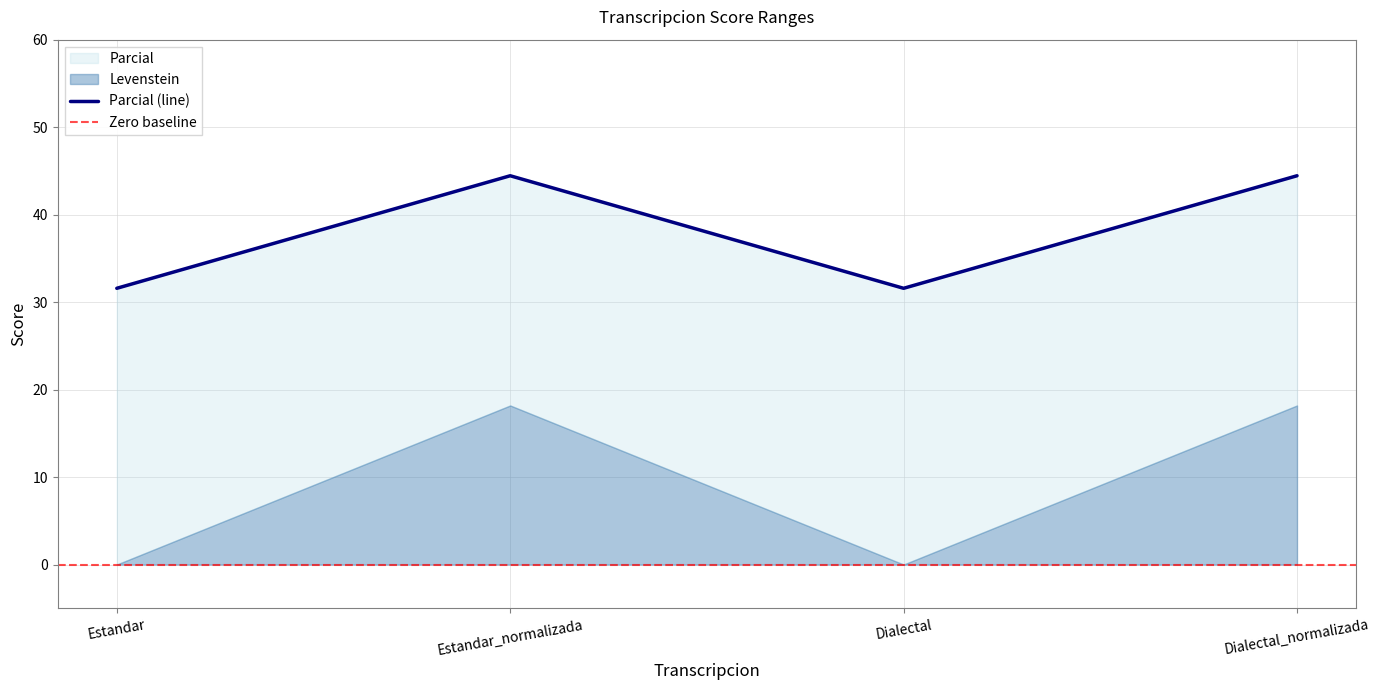

What is the difference between the maximum and minimum values?

12.9